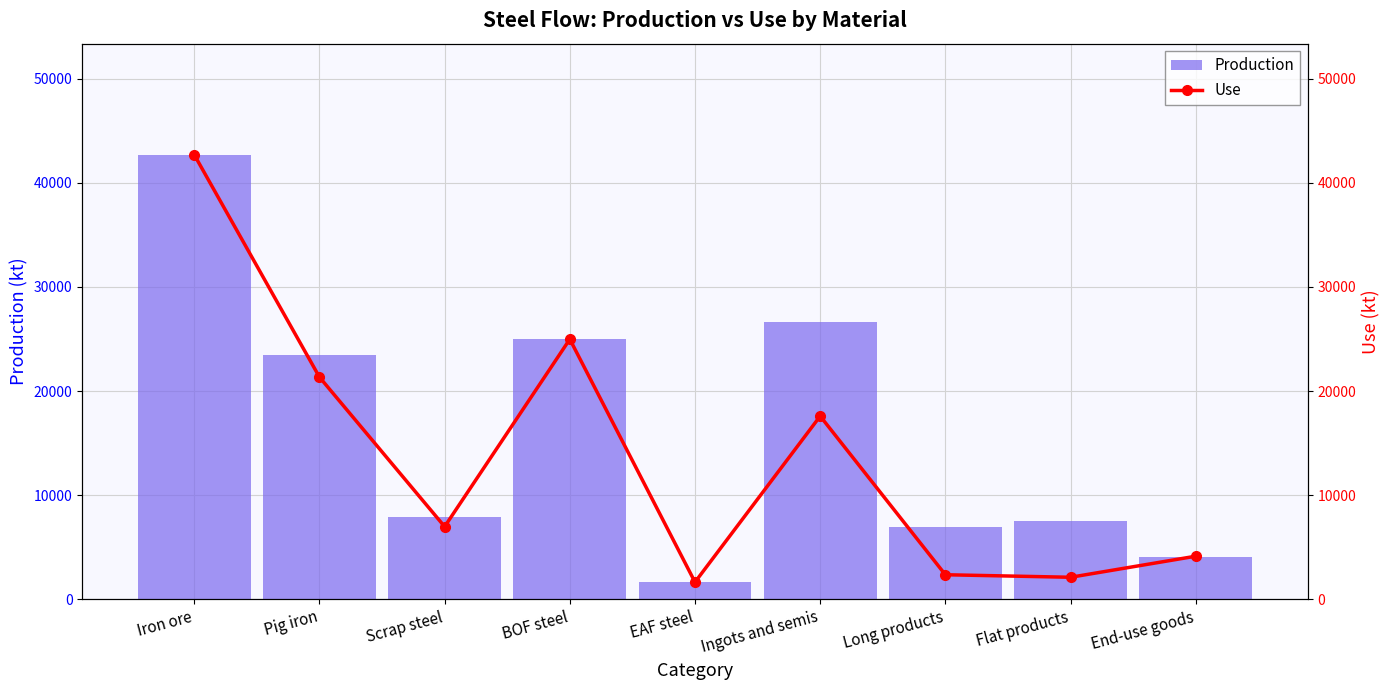

Between BOF steel and End-use goods, which is larger?

BOF steel